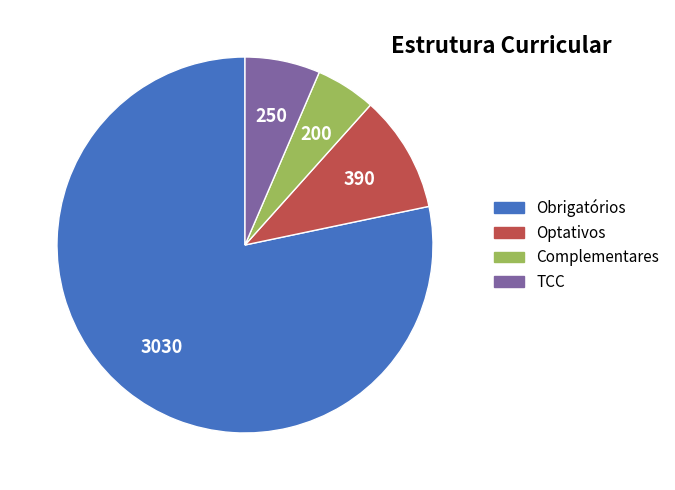

Between Obrigatórios and Complementares, which is larger?

Obrigatórios